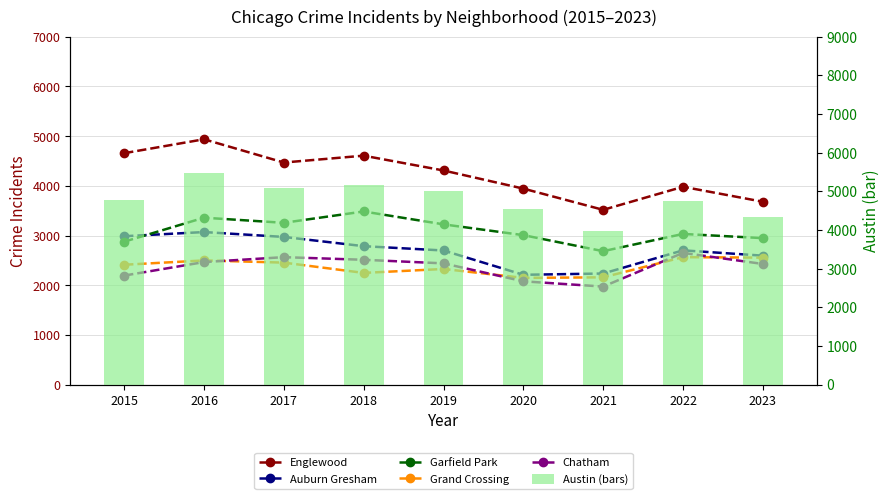

What is the value of the Auburn Gresham bar at the 3rd from the left?

2973